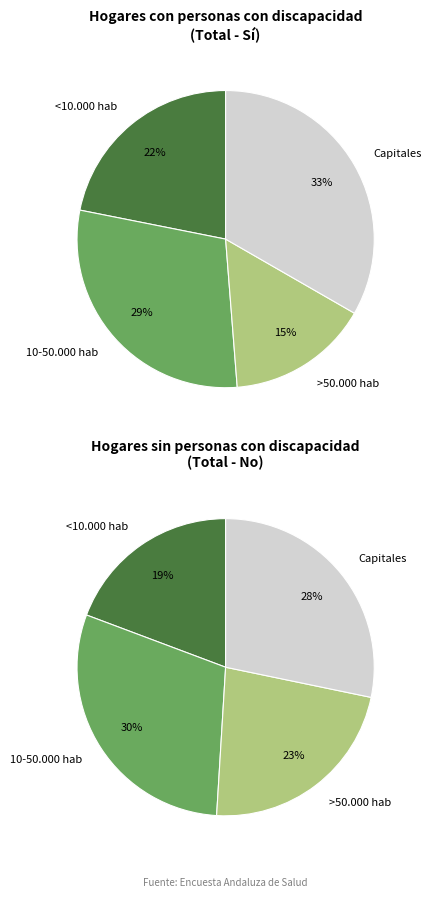

How many segments does this pie chart have?

4